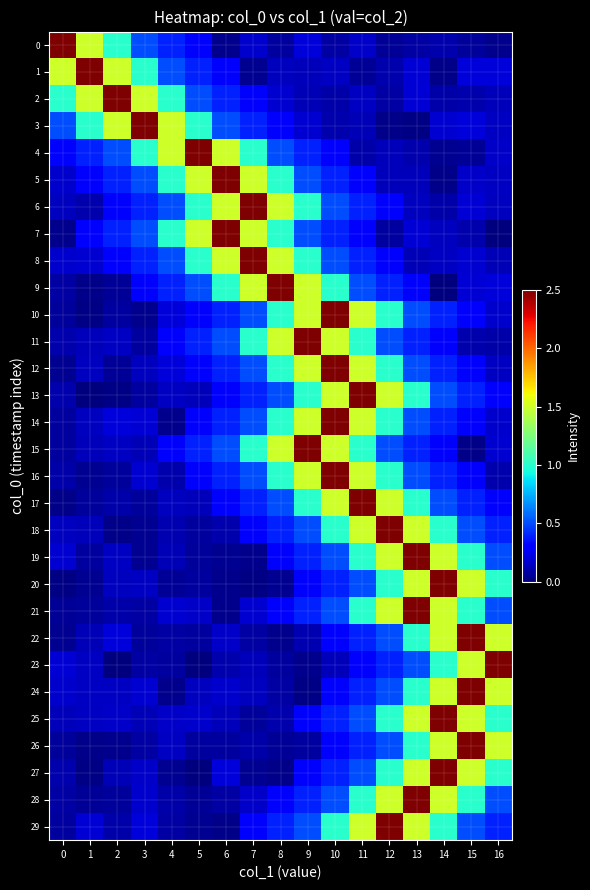

What is the total value across all series at 1?

9.7